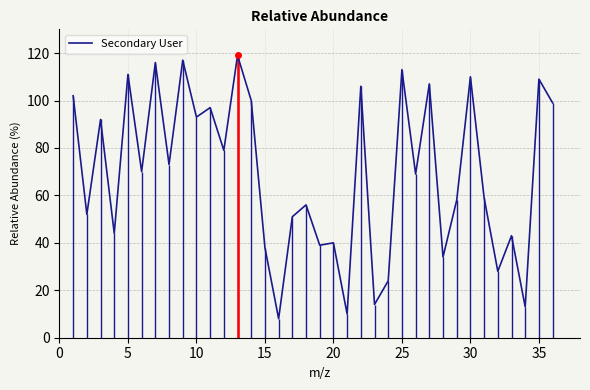

Reading left to right, list all the values displayed in this chart.

102	52	92	44	111	70	116	73	117	93	97	79	119	100	38	8	51	56	39	40	10	106	14	24	113	69	107	34	58	110	59	28	43	13	109	99